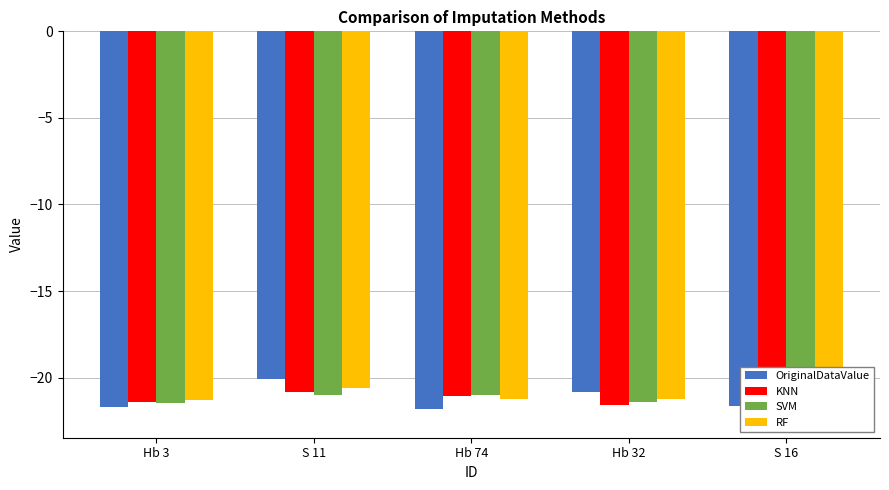

Reading right to left, transcribe all the data shown in this chart.

OriginalDataValue: -21.7	-20.9	-21.8	-20.1	-21.7
KNN: -22.1	-21.6	-21.0	-20.8	-21.4
SVM: -22.1	-21.4	-21.0	-21.0	-21.5
RF: -22.4	-21.3	-21.2	-20.6	-21.3